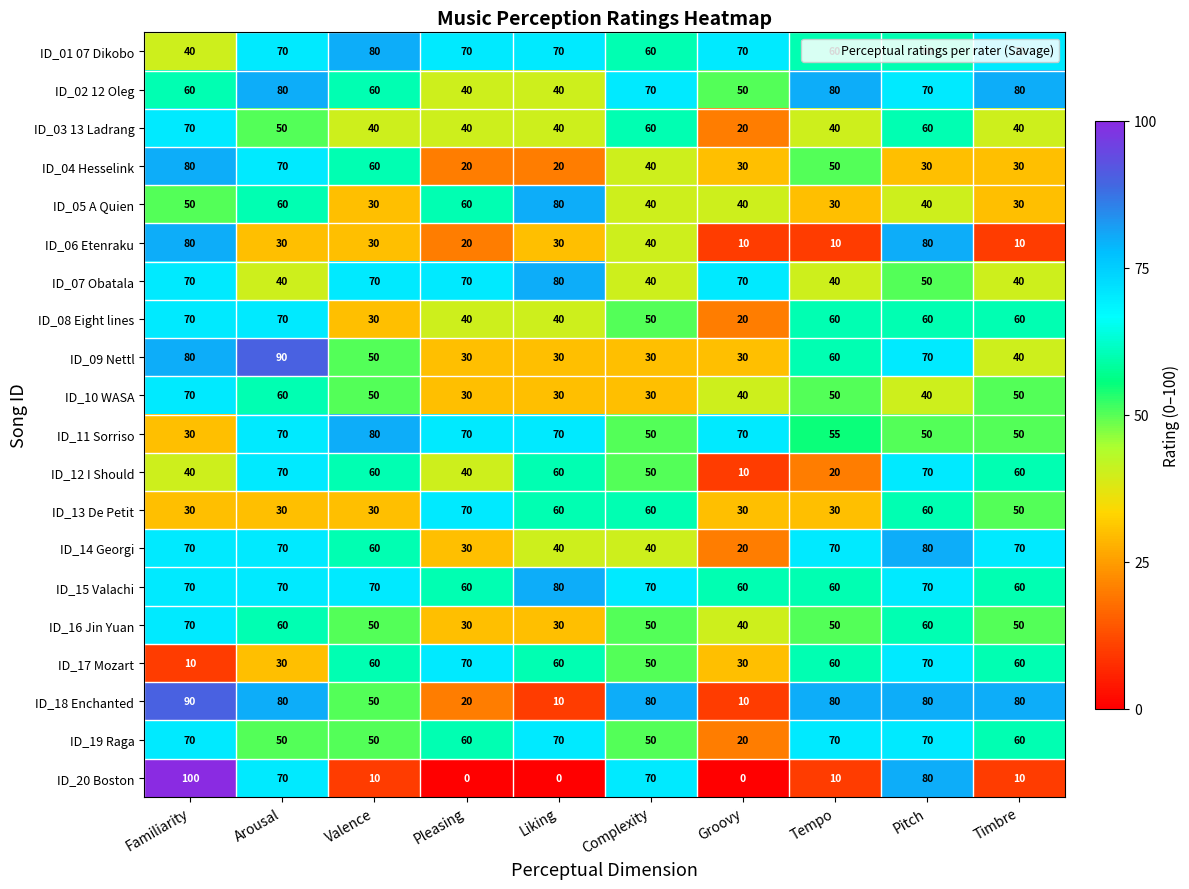

What is the difference between the maximum and minimum values in the ID_08 Eight lines series?

50